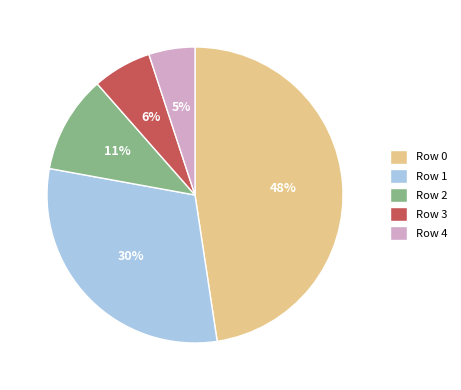

What percentage is the Row 1 slice, to the nearest percent?

30%